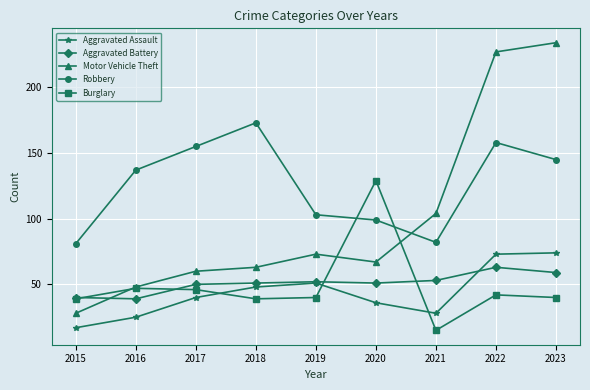

How many data points does each series have?

9